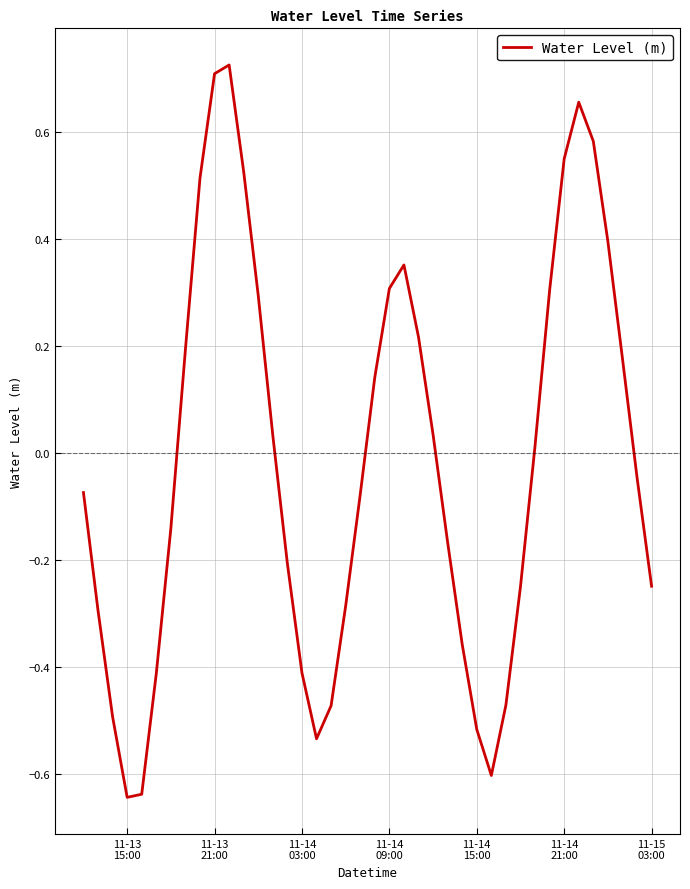

What is the difference between the maximum and minimum values?

1.4